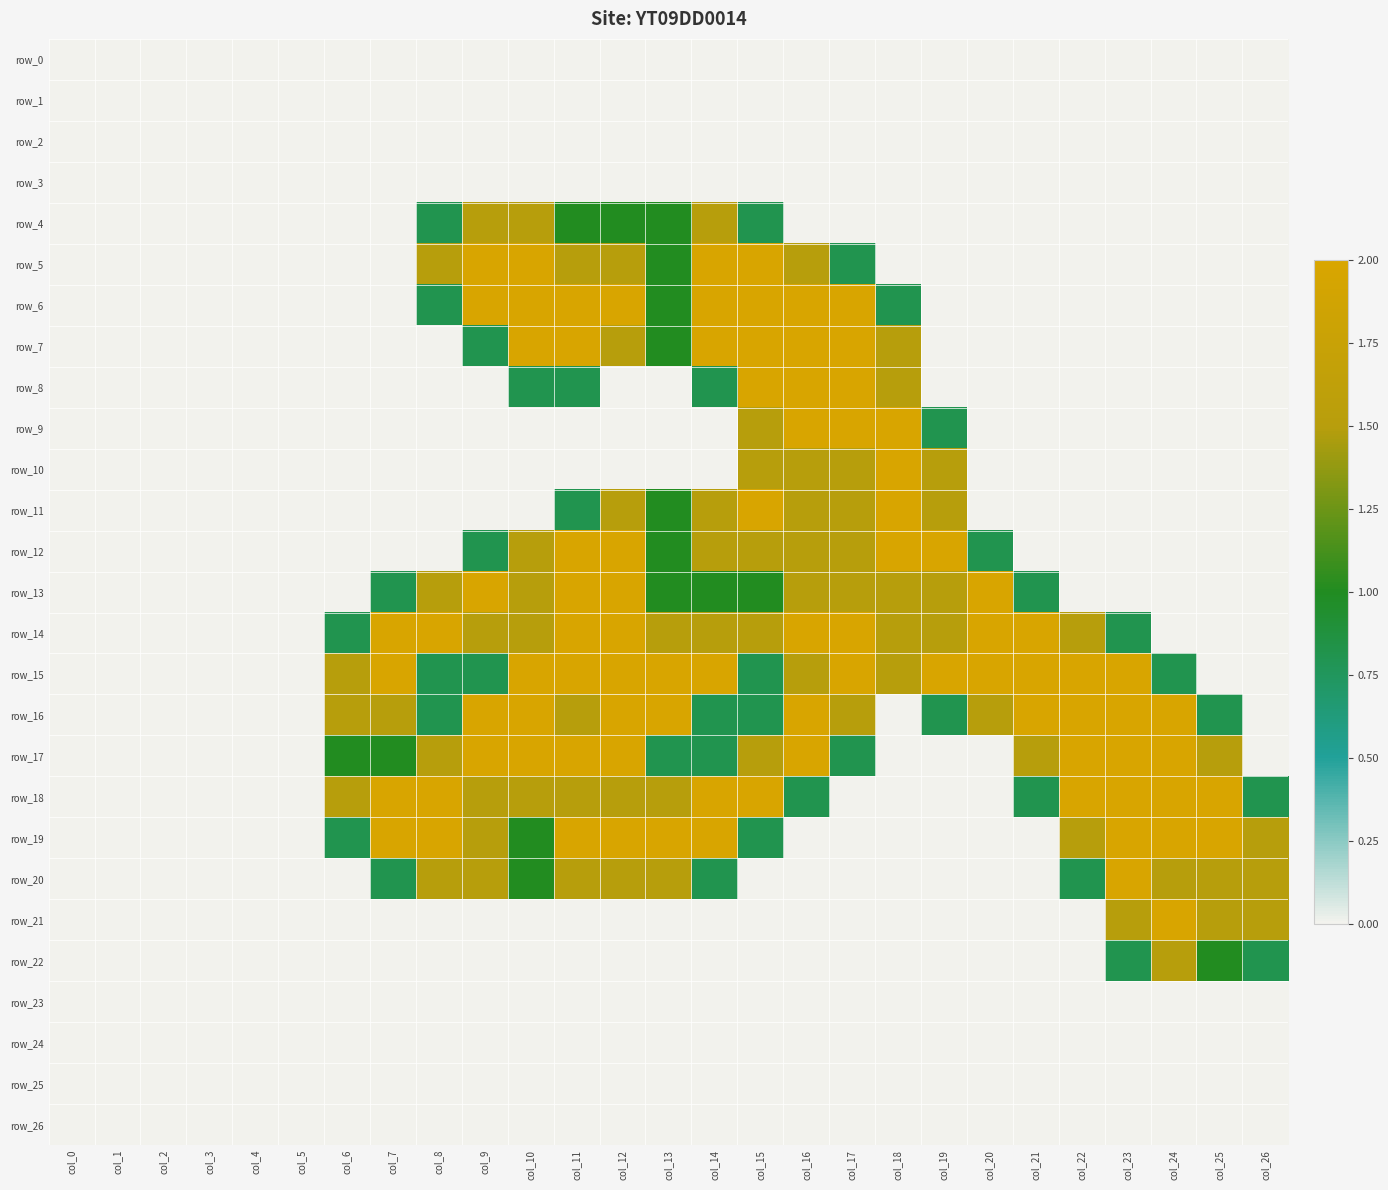

Reading left to right, extract all data points from this chart.

row_0: 0.0	0.0	0.0	0.0	0.0	0.0	0.0	0.0	0.0	0.0	0.0	0.0	0.0	0.0	0.0	0.0	0.0	0.0	0.0	0.0	0.0	0.0	0.0	0.0	0.0	0.0	0.0
row_1: 0.0	0.0	0.0	0.0	0.0	0.0	0.0	0.0	0.0	0.0	0.0	0.0	0.0	0.0	0.0	0.0	0.0	0.0	0.0	0.0	0.0	0.0	0.0	0.0	0.0	0.0	0.0
row_2: 0.0	0.0	0.0	0.0	0.0	0.0	0.0	0.0	0.0	0.0	0.0	0.0	0.0	0.0	0.0	0.0	0.0	0.0	0.0	0.0	0.0	0.0	0.0	0.0	0.0	0.0	0.0
row_3: 0.0	0.0	0.0	0.0	0.0	0.0	0.0	0.0	0.0	0.0	0.0	0.0	0.0	0.0	0.0	0.0	0.0	0.0	0.0	0.0	0.0	0.0	0.0	0.0	0.0	0.0	0.0
row_4: 0.0	0.0	0.0	0.0	0.0	0.0	0.0	0.0	0.8	1.5	1.5	1.0	1.0	1.0	1.5	0.8	0.0	0.0	0.0	0.0	0.0	0.0	0.0	0.0	0.0	0.0	0.0
row_5: 0.0	0.0	0.0	0.0	0.0	0.0	0.0	0.0	1.5	2.0	2.0	1.5	1.5	1.0	2.0	2.0	1.5	0.8	0.0	0.0	0.0	0.0	0.0	0.0	0.0	0.0	0.0
row_6: 0.0	0.0	0.0	0.0	0.0	0.0	0.0	0.0	0.8	2.0	2.0	2.0	2.0	1.0	2.0	2.0	2.0	2.0	0.8	0.0	0.0	0.0	0.0	0.0	0.0	0.0	0.0
row_7: 0.0	0.0	0.0	0.0	0.0	0.0	0.0	0.0	0.0	0.8	2.0	2.0	1.5	1.0	2.0	2.0	2.0	2.0	1.5	0.0	0.0	0.0	0.0	0.0	0.0	0.0	0.0
row_8: 0.0	0.0	0.0	0.0	0.0	0.0	0.0	0.0	0.0	0.0	0.8	0.8	0.0	0.0	0.8	2.0	2.0	2.0	1.5	0.0	0.0	0.0	0.0	0.0	0.0	0.0	0.0
row_9: 0.0	0.0	0.0	0.0	0.0	0.0	0.0	0.0	0.0	0.0	0.0	0.0	0.0	0.0	0.0	1.5	2.0	2.0	2.0	0.8	0.0	0.0	0.0	0.0	0.0	0.0	0.0
row_10: 0.0	0.0	0.0	0.0	0.0	0.0	0.0	0.0	0.0	0.0	0.0	0.0	0.0	0.0	0.0	1.5	1.5	1.5	2.0	1.5	0.0	0.0	0.0	0.0	0.0	0.0	0.0
row_11: 0.0	0.0	0.0	0.0	0.0	0.0	0.0	0.0	0.0	0.0	0.0	0.8	1.5	1.0	1.5	2.0	1.5	1.5	2.0	1.5	0.0	0.0	0.0	0.0	0.0	0.0	0.0
row_12: 0.0	0.0	0.0	0.0	0.0	0.0	0.0	0.0	0.0	0.8	1.5	2.0	2.0	1.0	1.5	1.5	1.5	1.5	2.0	2.0	0.8	0.0	0.0	0.0	0.0	0.0	0.0
row_13: 0.0	0.0	0.0	0.0	0.0	0.0	0.0	0.8	1.5	2.0	1.5	2.0	2.0	1.0	1.0	1.0	1.5	1.5	1.5	1.5	2.0	0.8	0.0	0.0	0.0	0.0	0.0
row_14: 0.0	0.0	0.0	0.0	0.0	0.0	0.8	2.0	2.0	1.5	1.5	2.0	2.0	1.5	1.5	1.5	2.0	2.0	1.5	1.5	2.0	2.0	1.5	0.8	0.0	0.0	0.0
row_15: 0.0	0.0	0.0	0.0	0.0	0.0	1.5	2.0	0.8	0.8	2.0	2.0	2.0	2.0	2.0	0.8	1.5	2.0	1.5	2.0	2.0	2.0	2.0	2.0	0.8	0.0	0.0
row_16: 0.0	0.0	0.0	0.0	0.0	0.0	1.5	1.5	0.8	2.0	2.0	1.5	2.0	2.0	0.8	0.8	2.0	1.5	0.0	0.8	1.5	2.0	2.0	2.0	2.0	0.8	0.0
row_17: 0.0	0.0	0.0	0.0	0.0	0.0	1.0	1.0	1.5	2.0	2.0	2.0	2.0	0.8	0.8	1.5	2.0	0.8	0.0	0.0	0.0	1.5	2.0	2.0	2.0	1.5	0.0
row_18: 0.0	0.0	0.0	0.0	0.0	0.0	1.5	2.0	2.0	1.5	1.5	1.5	1.5	1.5	2.0	2.0	0.8	0.0	0.0	0.0	0.0	0.8	2.0	2.0	2.0	2.0	0.8
row_19: 0.0	0.0	0.0	0.0	0.0	0.0	0.8	2.0	2.0	1.5	1.0	2.0	2.0	2.0	2.0	0.8	0.0	0.0	0.0	0.0	0.0	0.0	1.5	2.0	2.0	2.0	1.5
row_20: 0.0	0.0	0.0	0.0	0.0	0.0	0.0	0.8	1.5	1.5	1.0	1.5	1.5	1.5	0.8	0.0	0.0	0.0	0.0	0.0	0.0	0.0	0.8	2.0	1.5	1.5	1.5
row_21: 0.0	0.0	0.0	0.0	0.0	0.0	0.0	0.0	0.0	0.0	0.0	0.0	0.0	0.0	0.0	0.0	0.0	0.0	0.0	0.0	0.0	0.0	0.0	1.5	2.0	1.5	1.5
row_22: 0.0	0.0	0.0	0.0	0.0	0.0	0.0	0.0	0.0	0.0	0.0	0.0	0.0	0.0	0.0	0.0	0.0	0.0	0.0	0.0	0.0	0.0	0.0	0.8	1.5	1.0	0.8
row_23: 0.0	0.0	0.0	0.0	0.0	0.0	0.0	0.0	0.0	0.0	0.0	0.0	0.0	0.0	0.0	0.0	0.0	0.0	0.0	0.0	0.0	0.0	0.0	0.0	0.0	0.0	0.0
row_24: 0.0	0.0	0.0	0.0	0.0	0.0	0.0	0.0	0.0	0.0	0.0	0.0	0.0	0.0	0.0	0.0	0.0	0.0	0.0	0.0	0.0	0.0	0.0	0.0	0.0	0.0	0.0
row_25: 0.0	0.0	0.0	0.0	0.0	0.0	0.0	0.0	0.0	0.0	0.0	0.0	0.0	0.0	0.0	0.0	0.0	0.0	0.0	0.0	0.0	0.0	0.0	0.0	0.0	0.0	0.0
row_26: 0.0	0.0	0.0	0.0	0.0	0.0	0.0	0.0	0.0	0.0	0.0	0.0	0.0	0.0	0.0	0.0	0.0	0.0	0.0	0.0	0.0	0.0	0.0	0.0	0.0	0.0	0.0